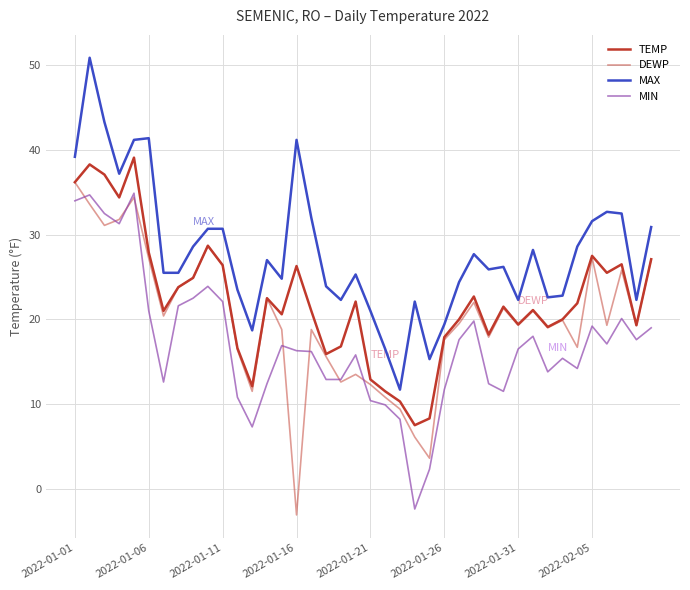

Is this an area chart (filled region under the line)?

No